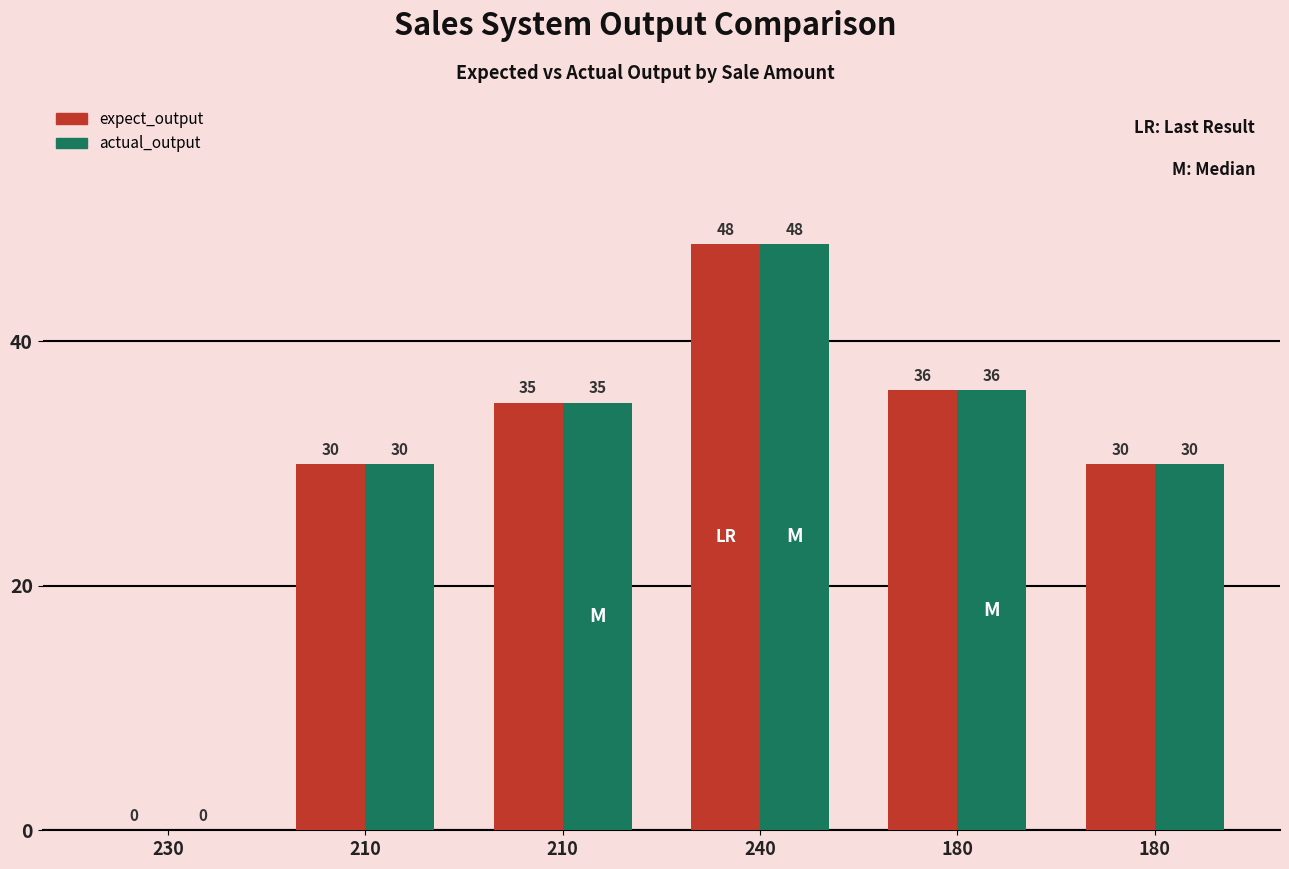

How many groups of bars are there?

6